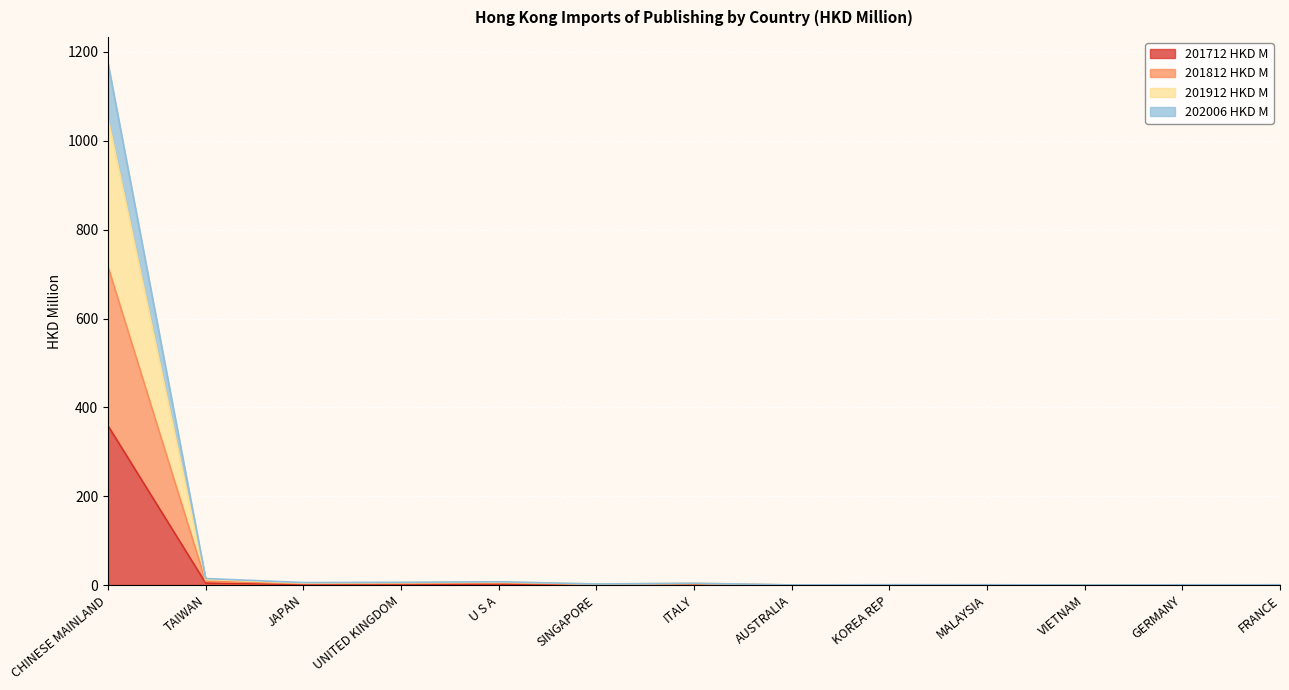

Where is the first local minimum for 202006 HKD M?

JAPAN